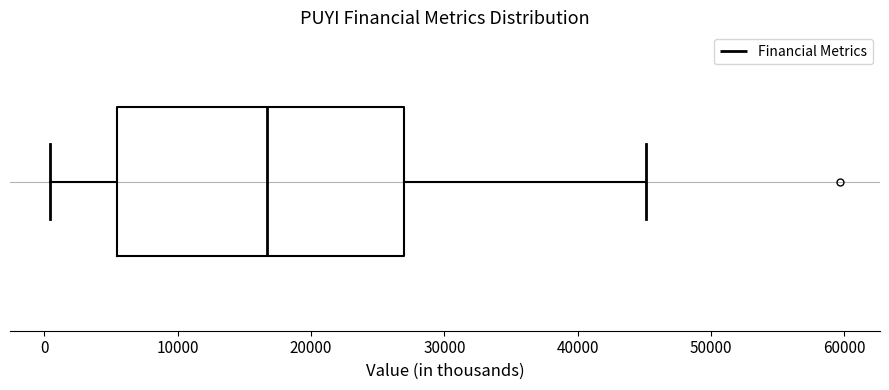

Read this box plot against the x-axis: the position of the median line, the range covered by the box, and the ends of both whiskers. The values are not printed on the chart, so give them approximately, as read against the axis.

median 17000, box 5000 to 27000, whiskers 0 to 45000